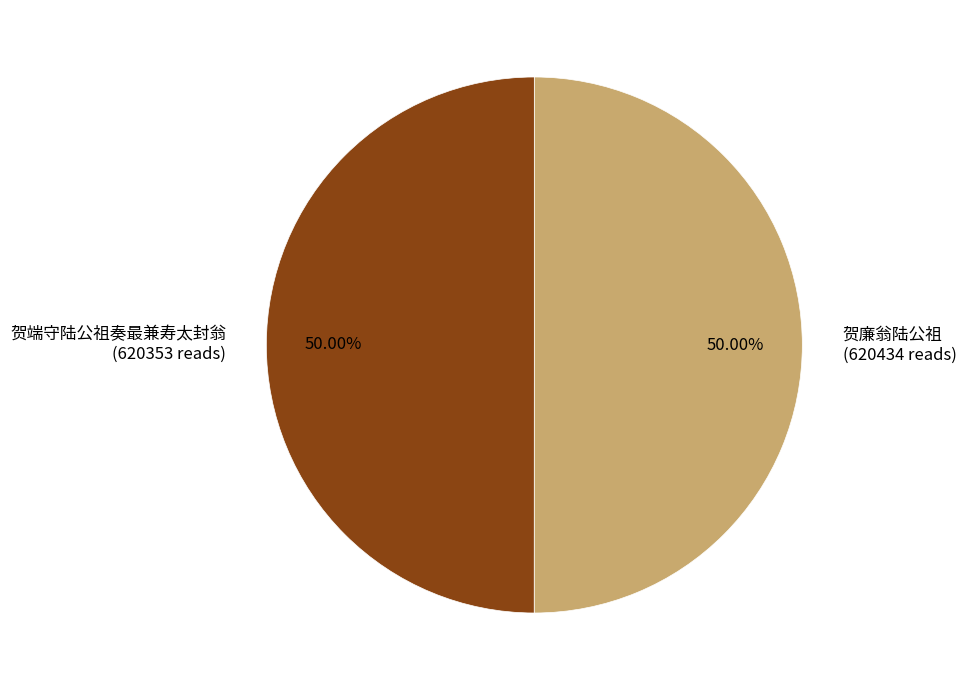

What is the ratio of the value at 贺端守陆公祖奏最兼寿太封翁 (620353 reads) to the value at 贺廉翁陆公祖 (620434 reads)?

1.0